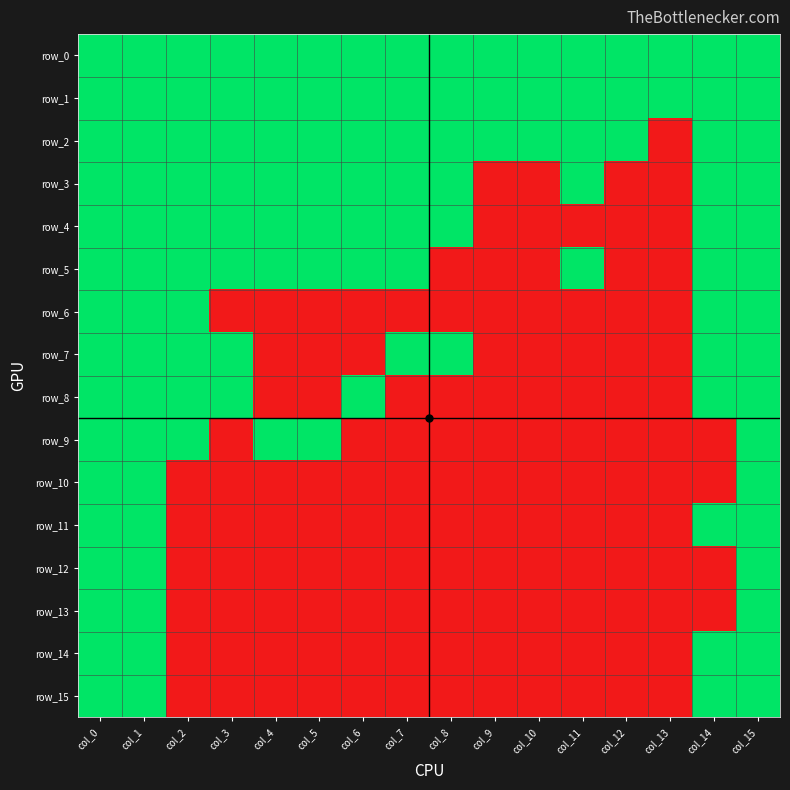

Count the number of categories in the chart.

16